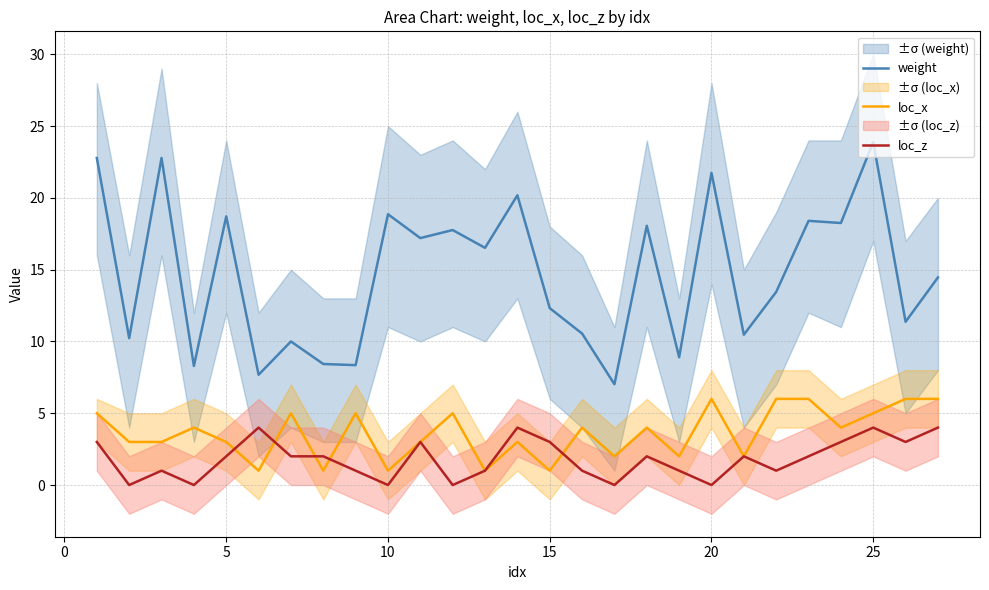

Is it true that loc_z equals 4.0 at 25?

True